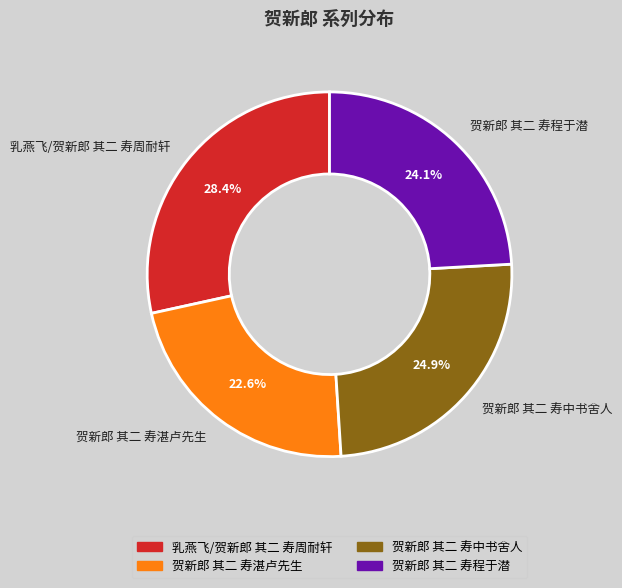

What is the largest slice in the pie chart?

乳燕飞/贺新郎 其二 寿周耐轩